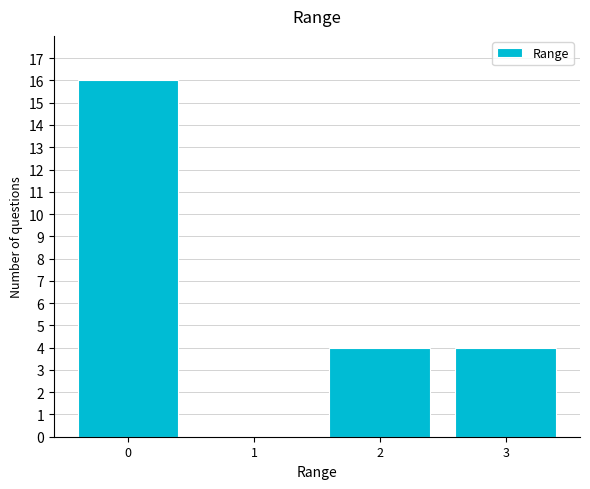

Reading left to right, transcribe all the data shown in this chart.

0=16	1=0	2=4	3=4